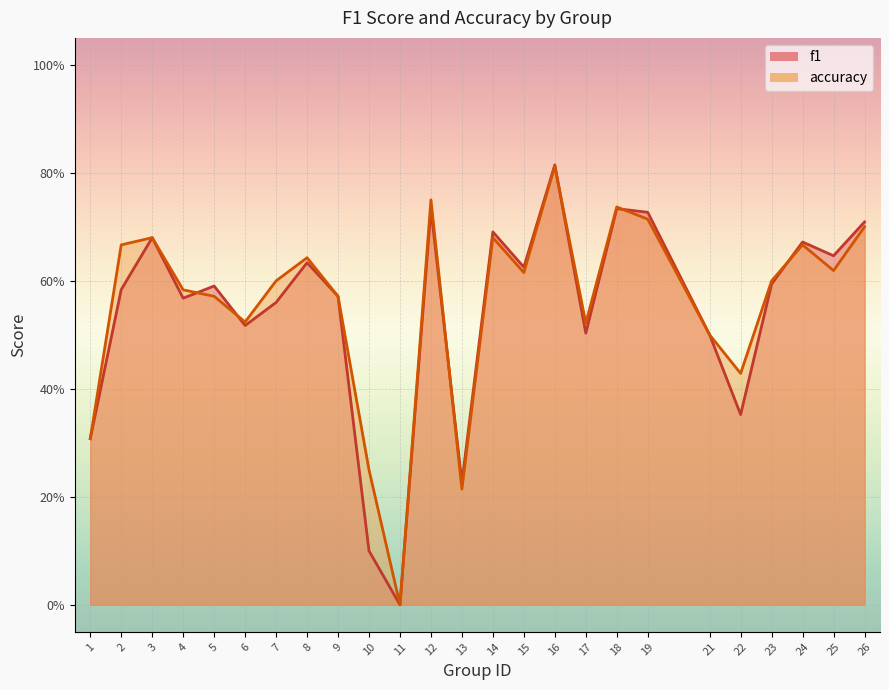

How many lines are shown in the chart?

2